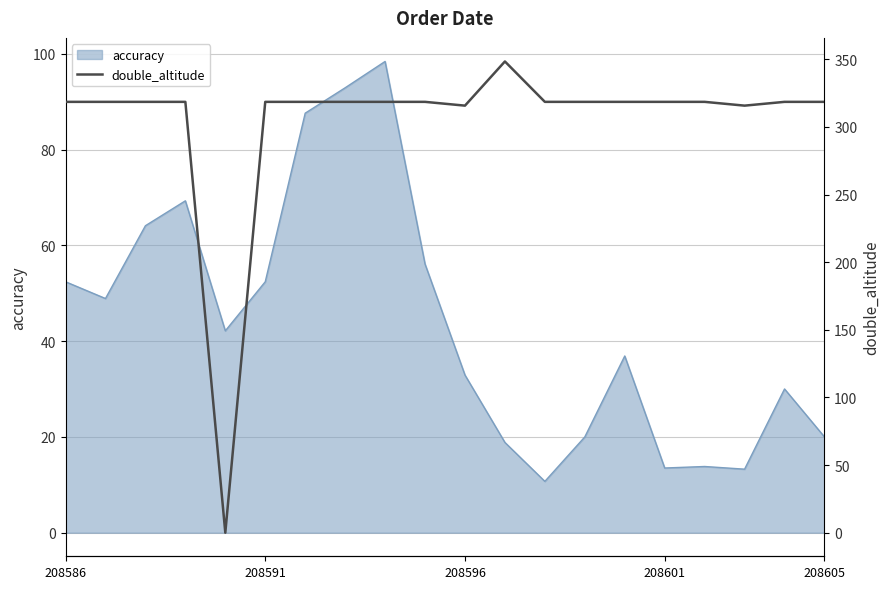

Does the chart display data point markers on the line(s)?

No